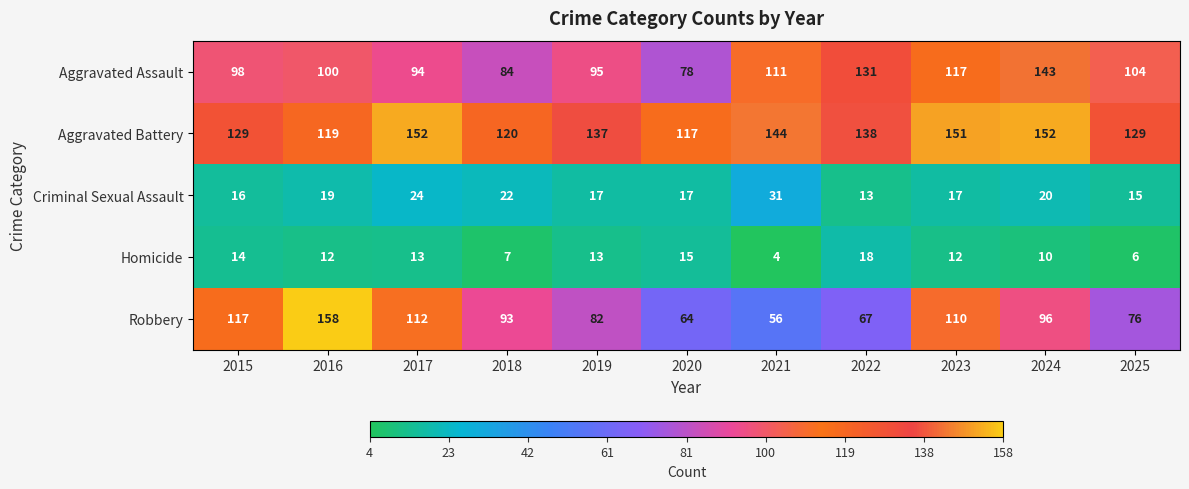

How many categories are shown in the chart?

11